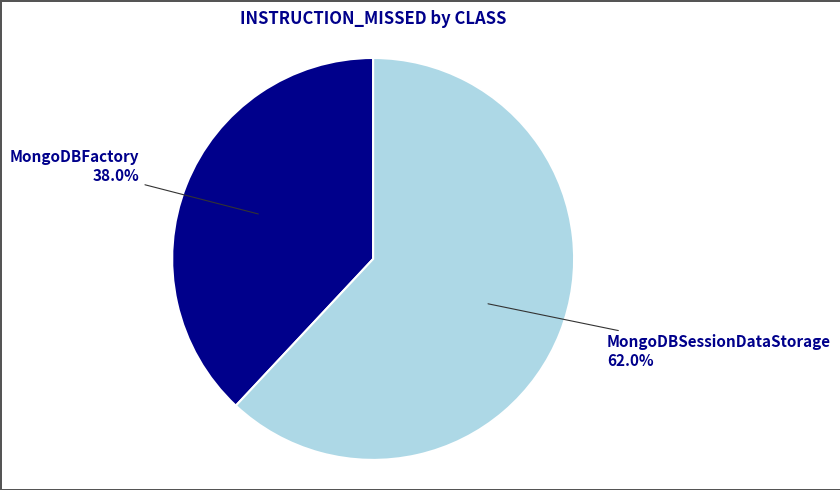

Does any single category account for the majority?

Yes